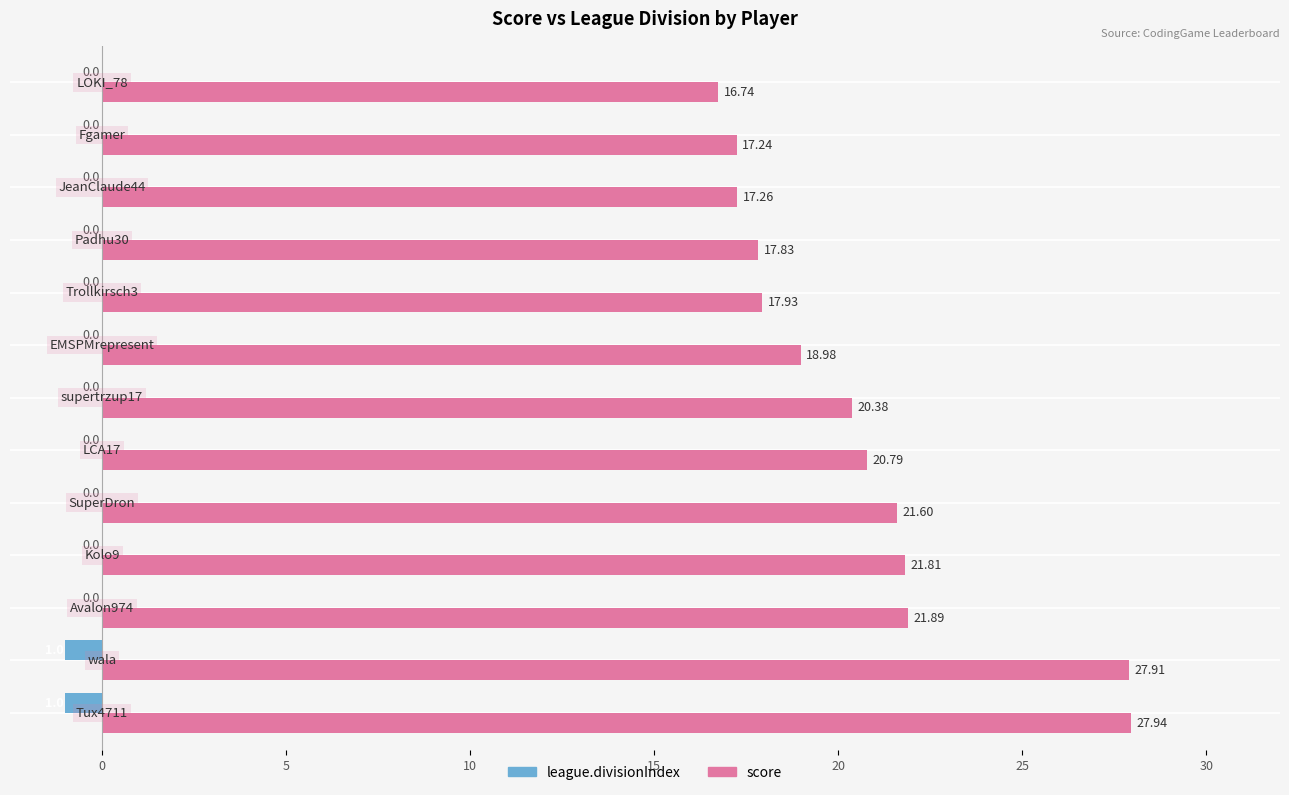

What is the sum of all league.divisionIndex values?

-2.0